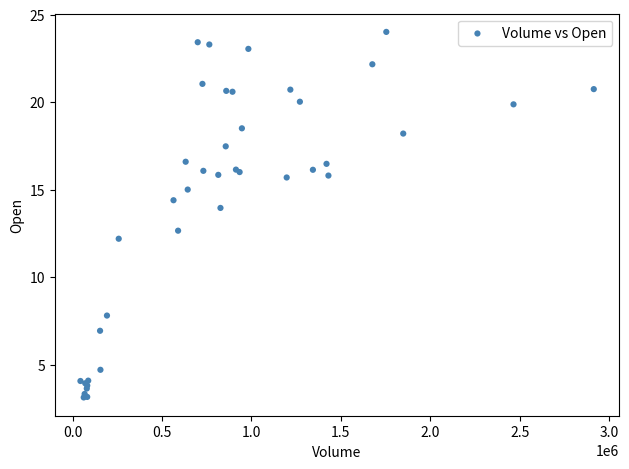

What Y value in the scatter plot is closest to 13?

12.7